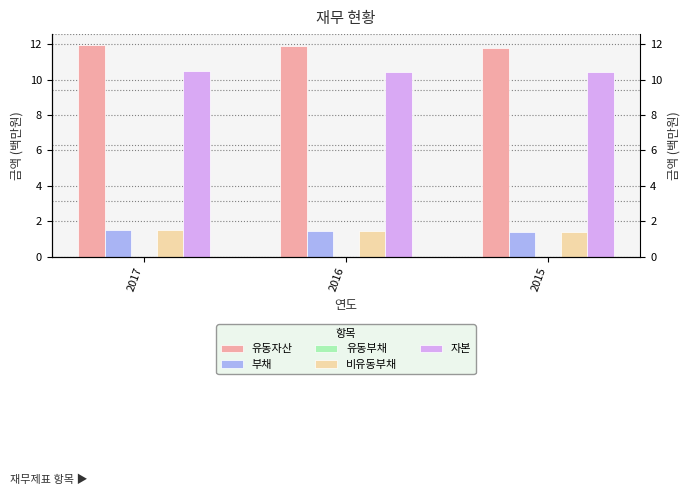

The 유동부채 series shows 0.0 at 2016. True or false?

False